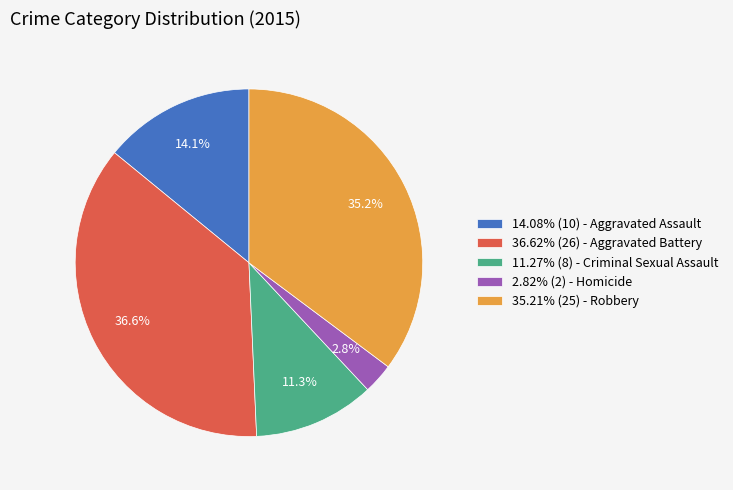

Is there a majority slice in this chart?

No